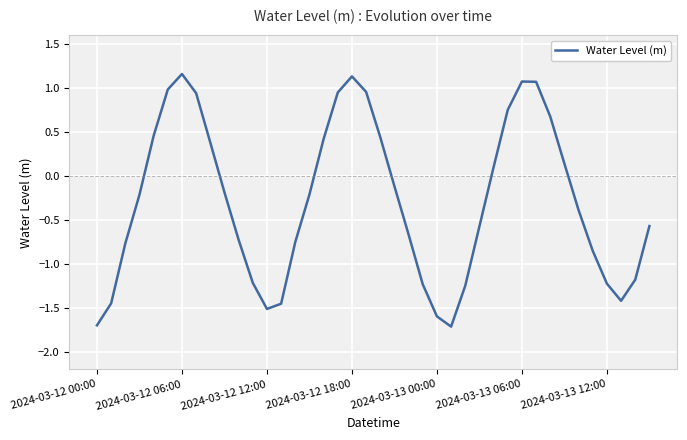

What is the minimum value shown in the chart?

-1.7